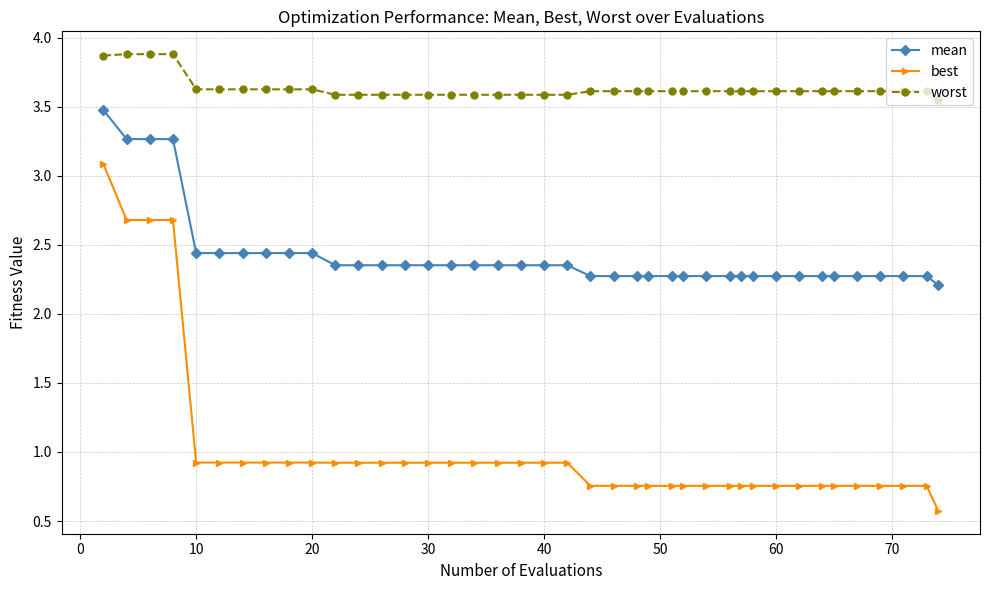

What is the maximum value shown in the chart?

3.9